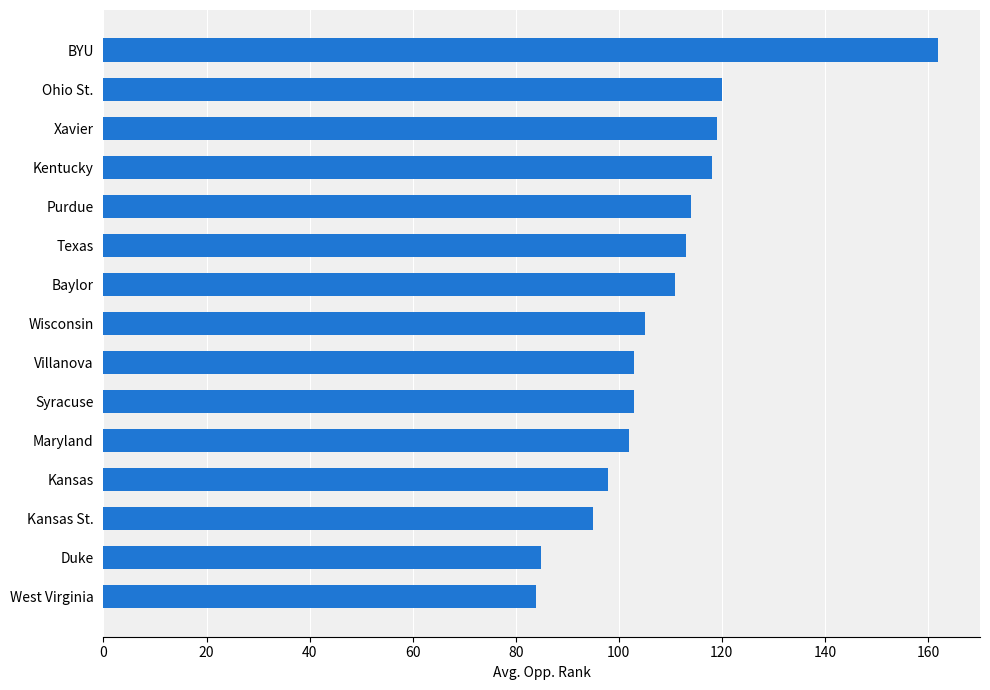

What is the smallest value displayed?

84